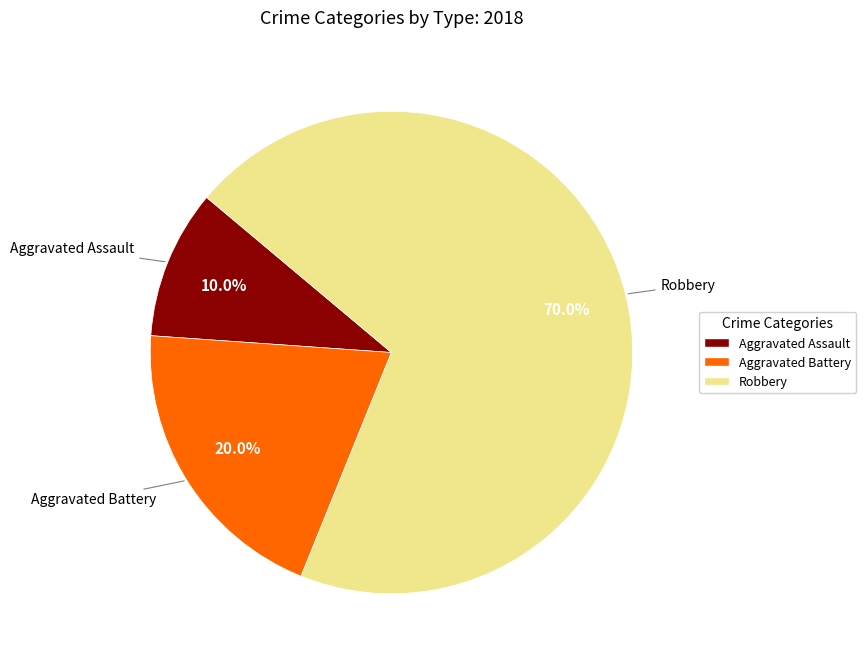

To the nearest percent, what is the difference between the largest and smallest slice percentages?

60%